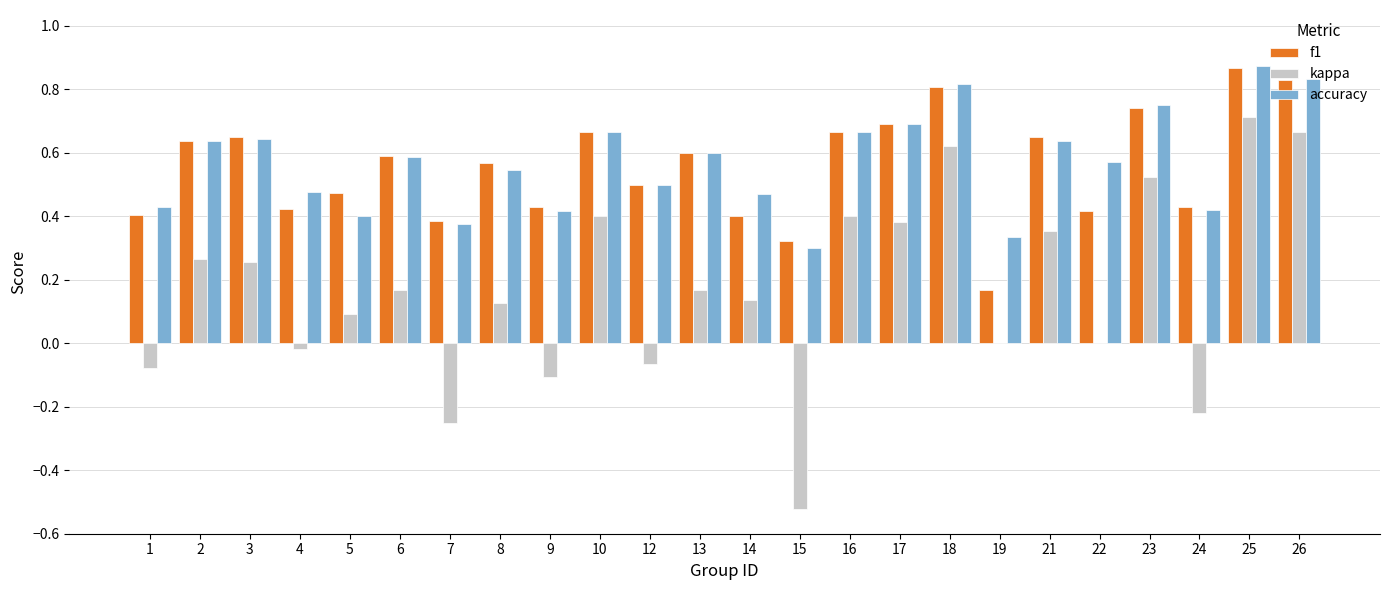

How many f1 values are between 0 and 1?

24